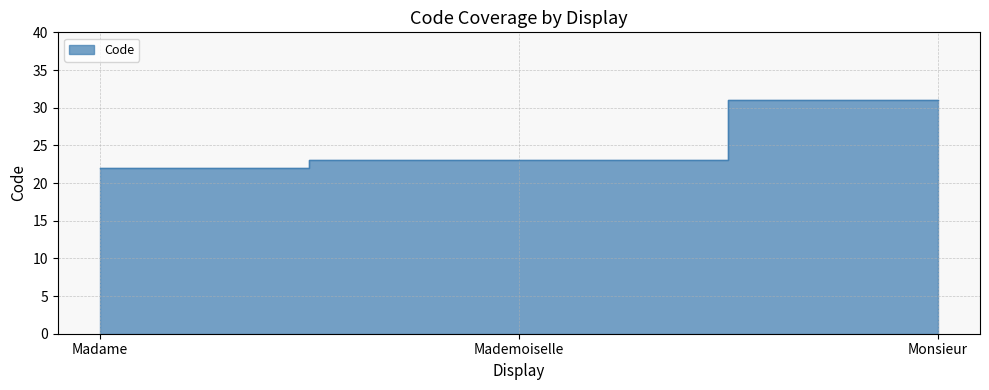

What is the value of the 3rd point from the left?

31